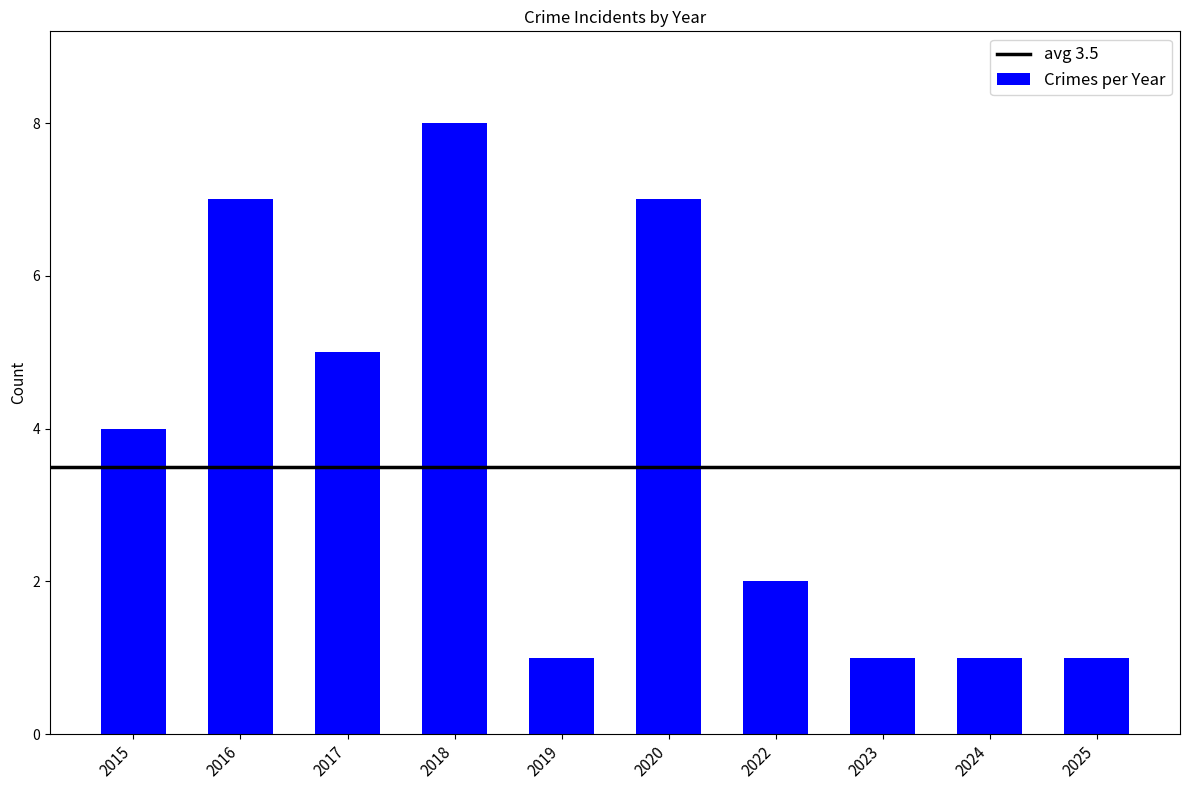

How many categories are shown in the chart?

10